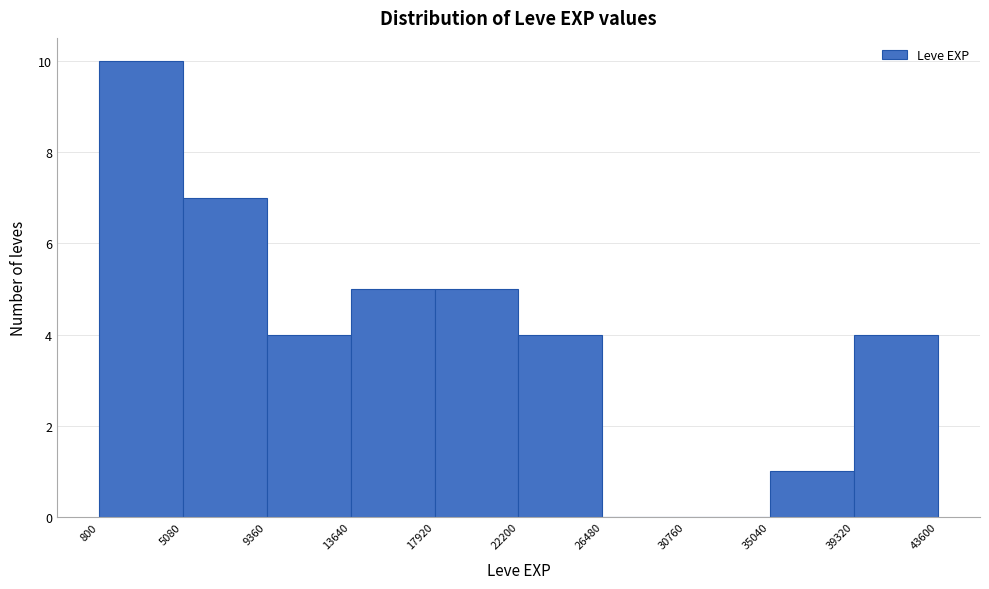

Over which range of the x-axis is the bar tallest?

800 to 5080